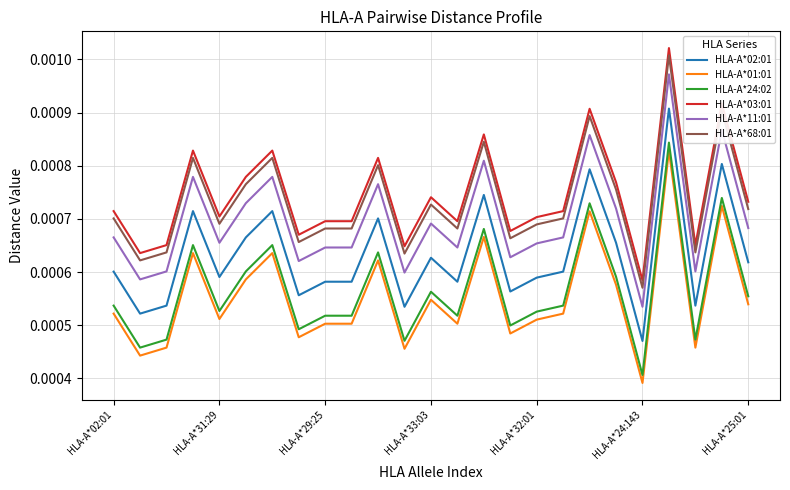

True or false: HLA-A*11:01 and HLA-A*02:01 intersect in this chart.

False